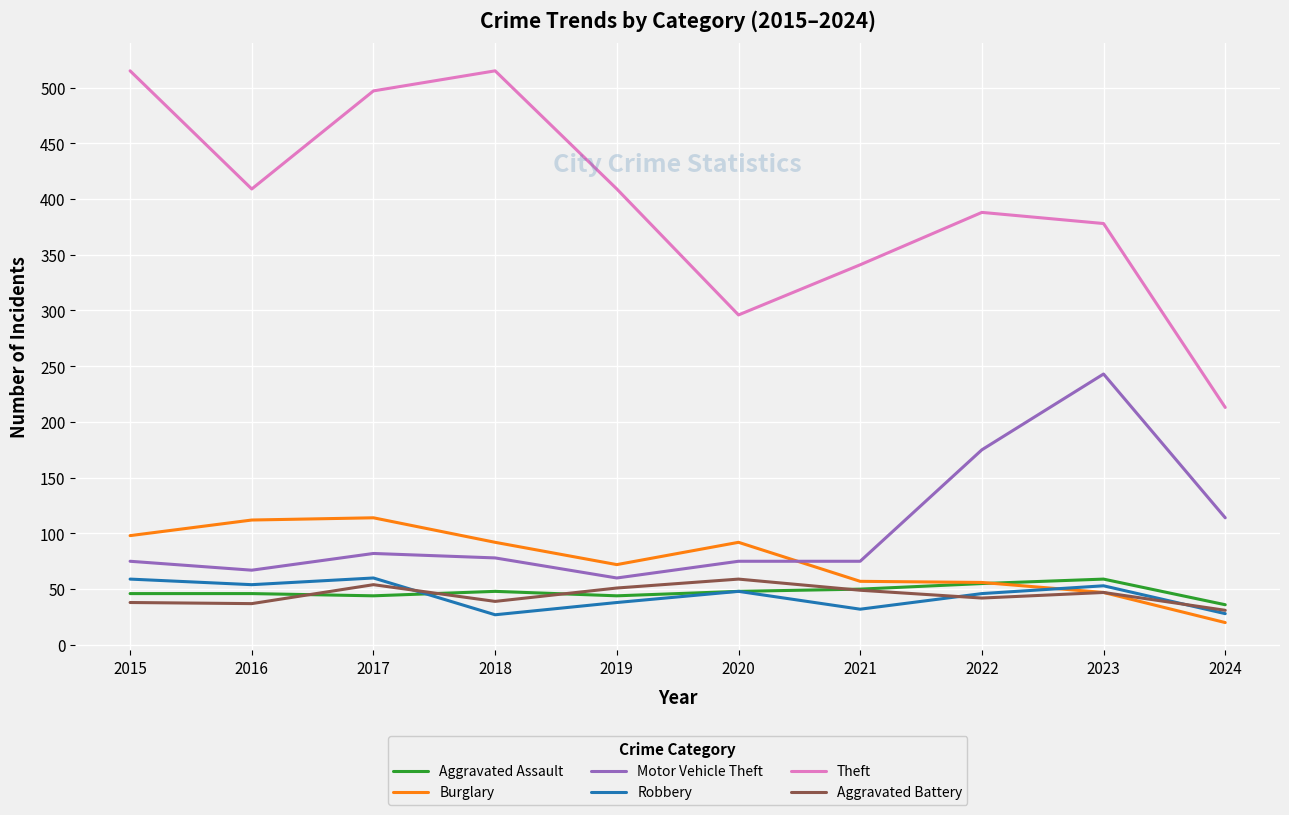

True or false: Motor Vehicle Theft has more than 1 points higher than both neighbors.

True